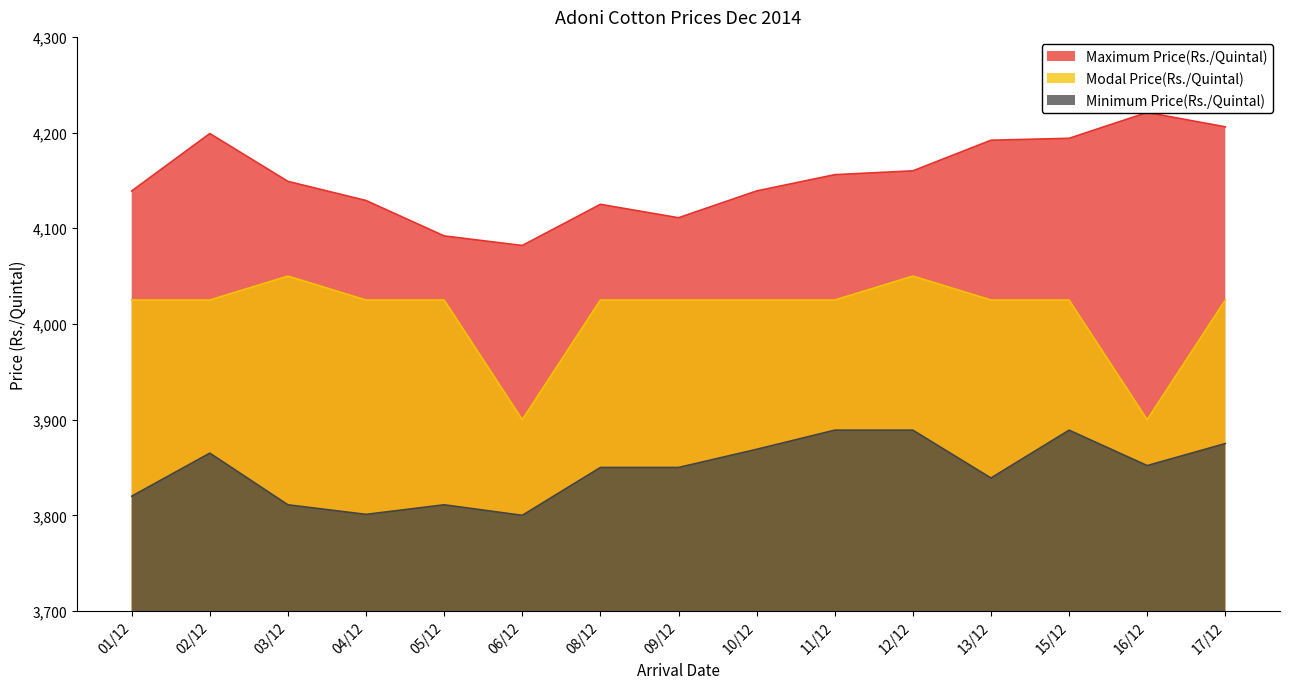

True or false: Minimum Price(Rs./Quintal) and Modal Price(Rs./Quintal) intersect in this chart.

False